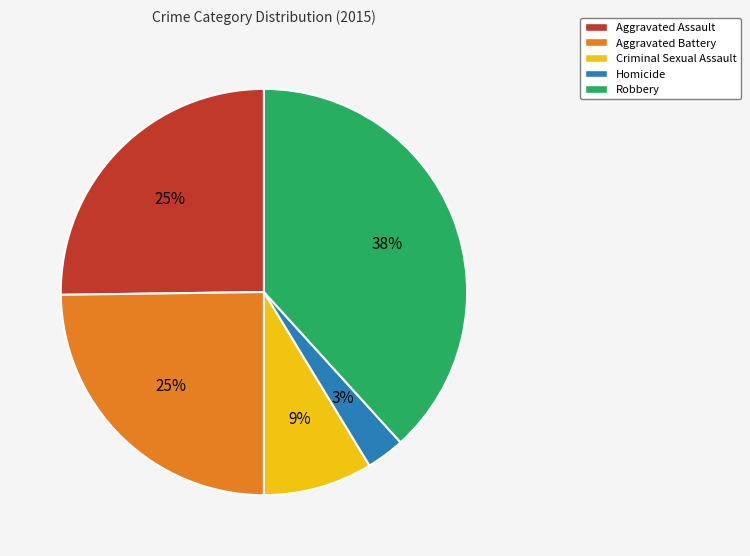

To the nearest percent, what is the difference between the largest and smallest slice percentages?

35%